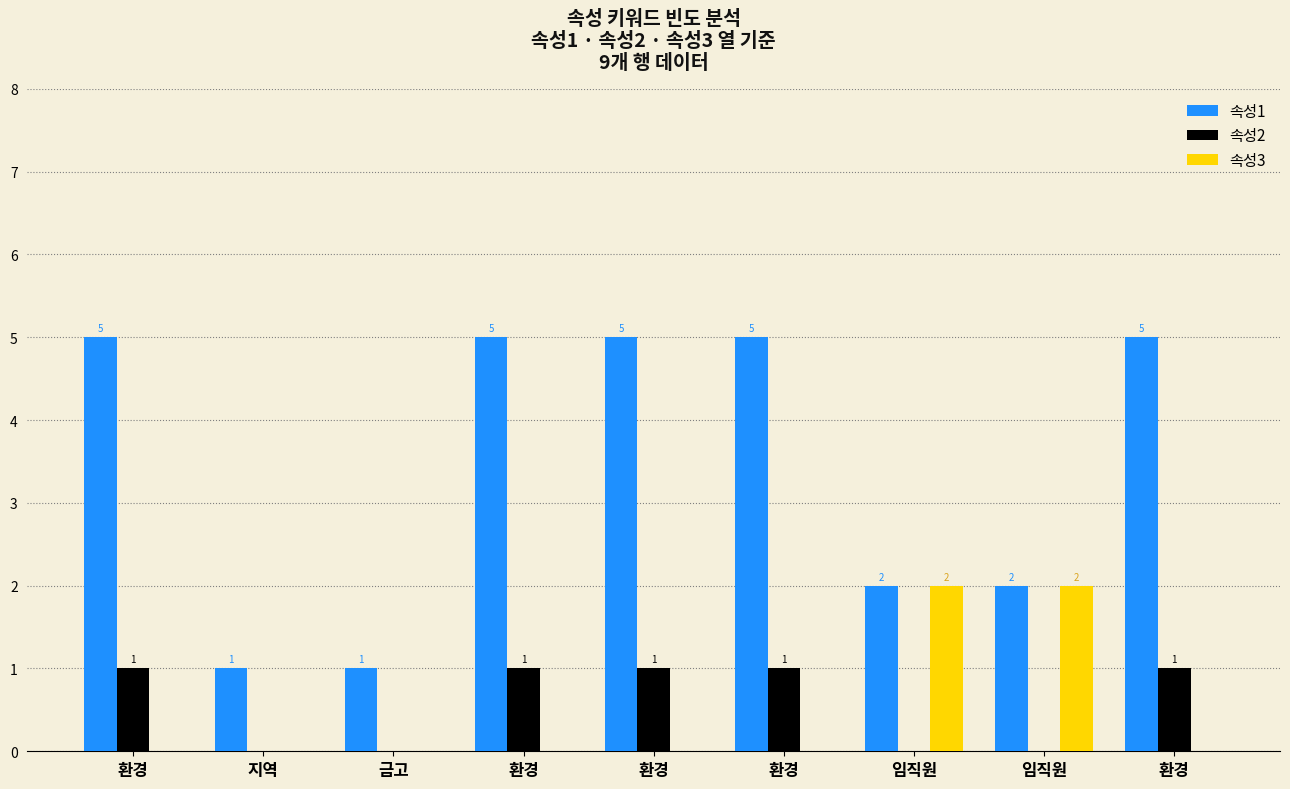

The 속성2 series shows 0 at 금고. True or false?

True